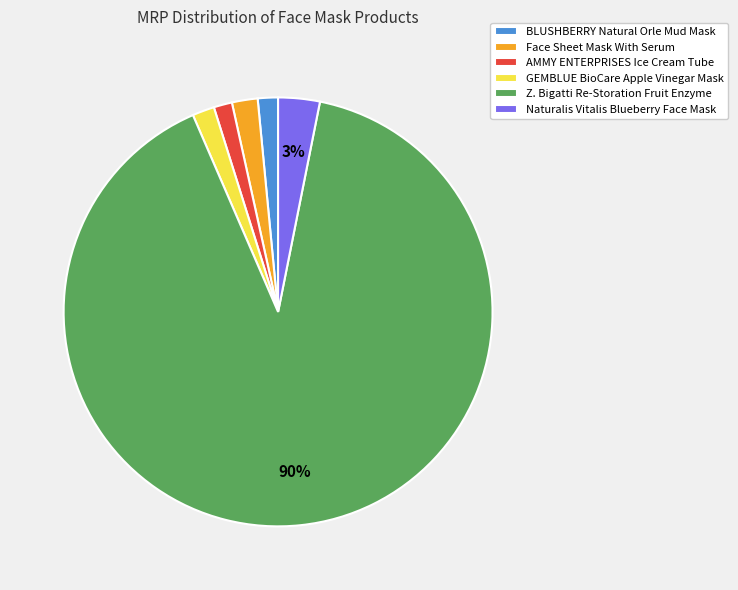

Which slice represents more than half of the pie?

Z. Bigatti Re-Storation Fruit Enzyme